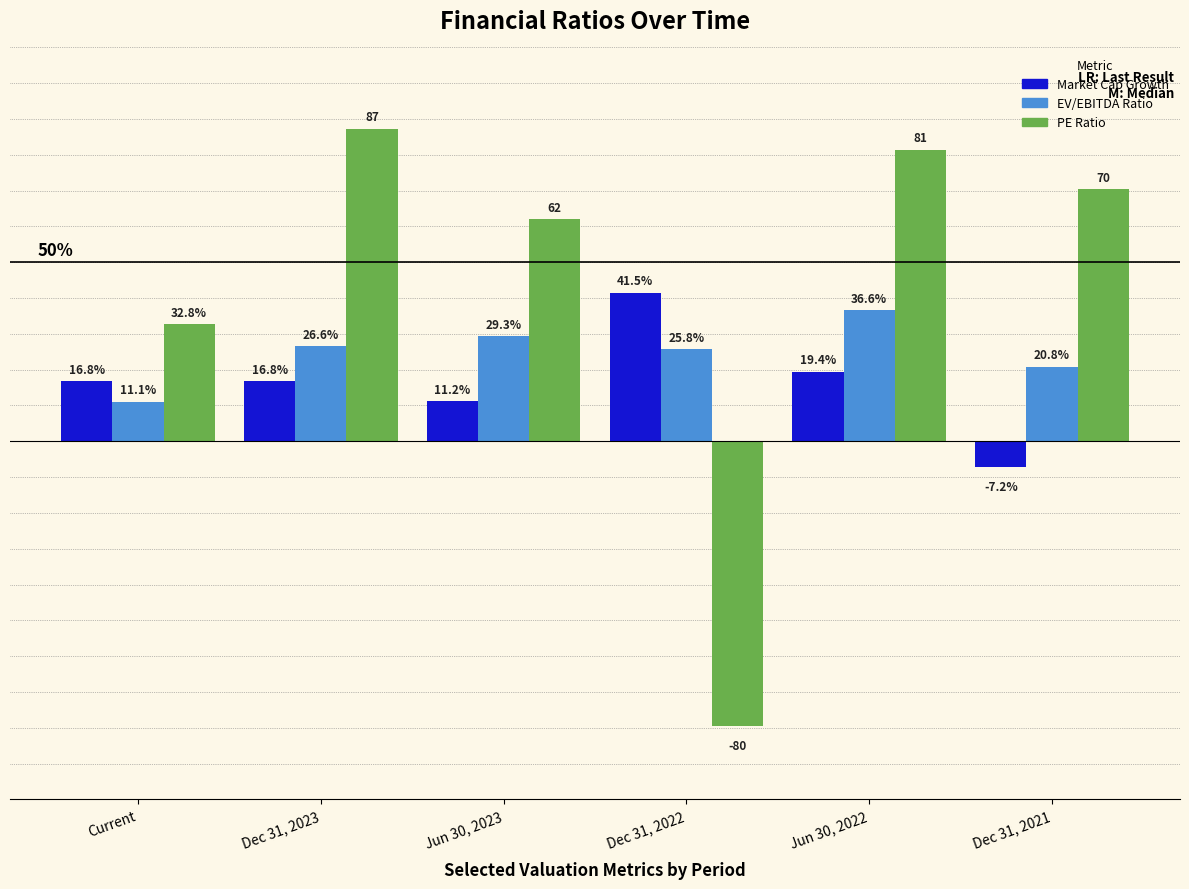

What are all the series names shown in the legend?

Market Cap Growth, EV/EBITDA Ratio, PE Ratio